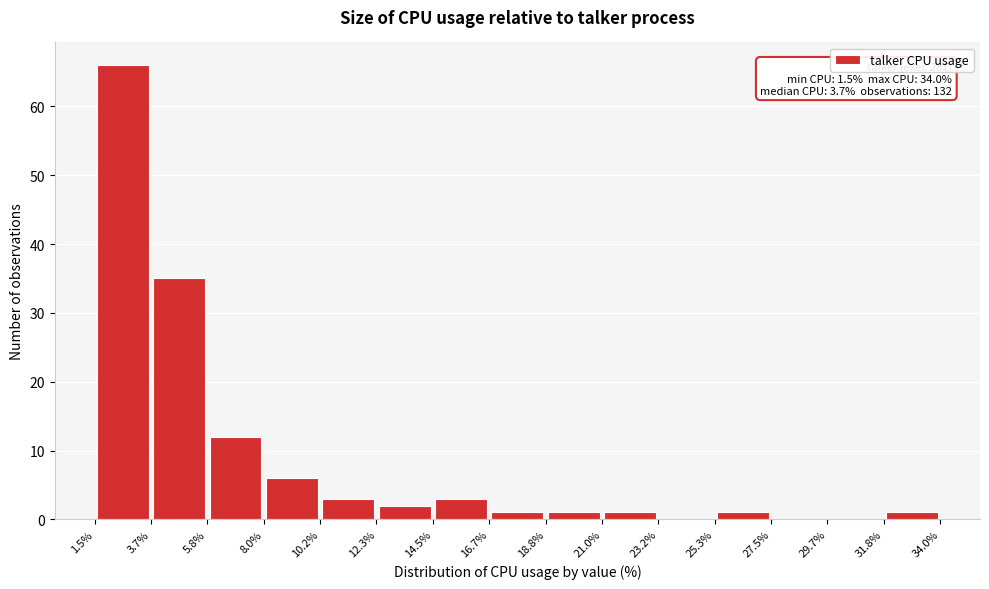

Over which range of the x-axis is the bar tallest?

1.5% to 3.7%